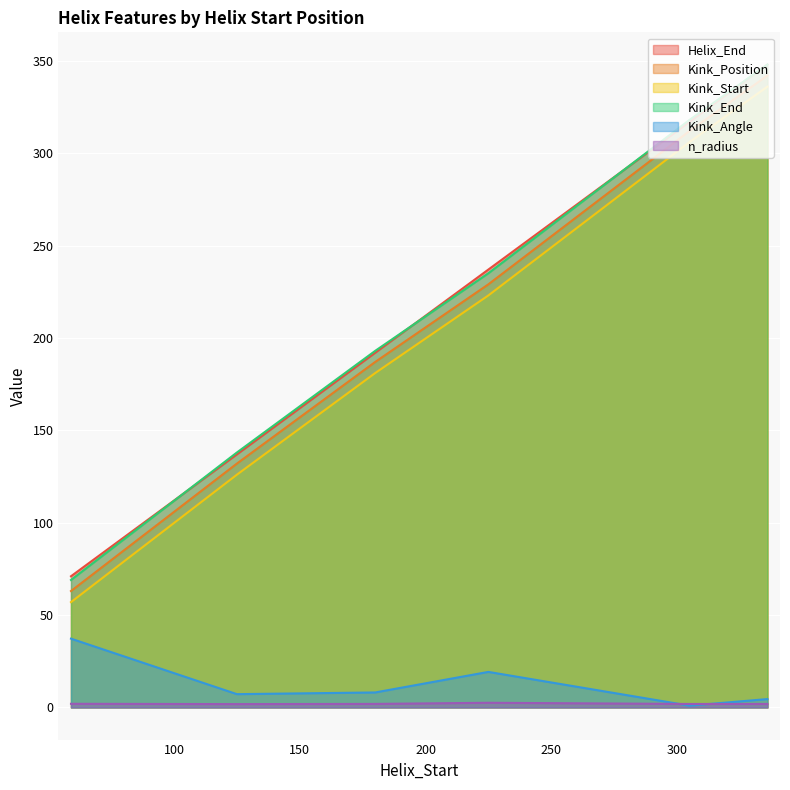

Is it true that Kink_Angle equals 1.0 at 305?

True